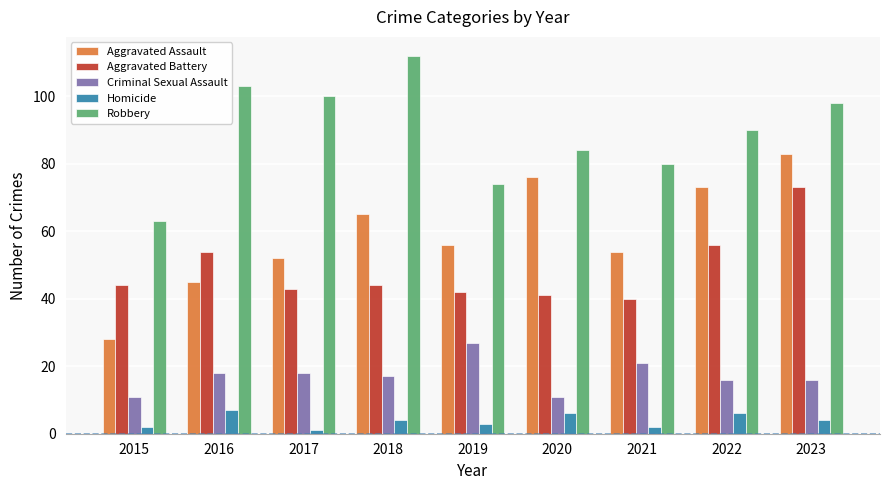

Rank the series by their maximum value, from lowest to highest.

Homicide, Criminal Sexual Assault, Aggravated Battery, Aggravated Assault, Robbery